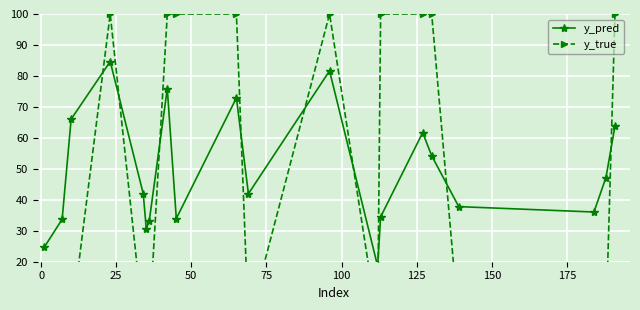

Is the value of y_pred at 19 greater than the value of y_true at 14?

No